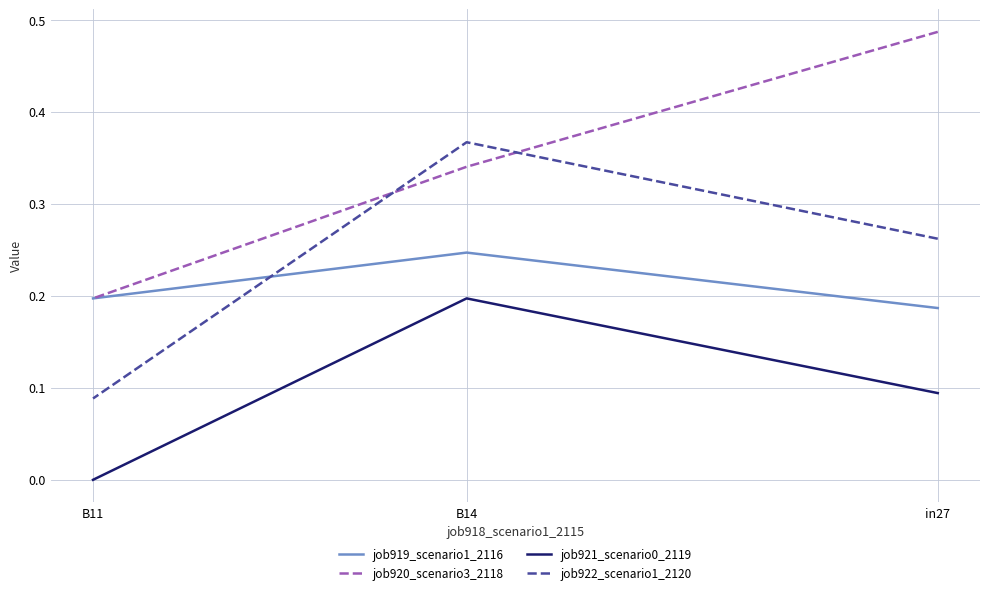

What is the difference between the second highest and minimum values in the job921_scenario0_2119 series?

0.1